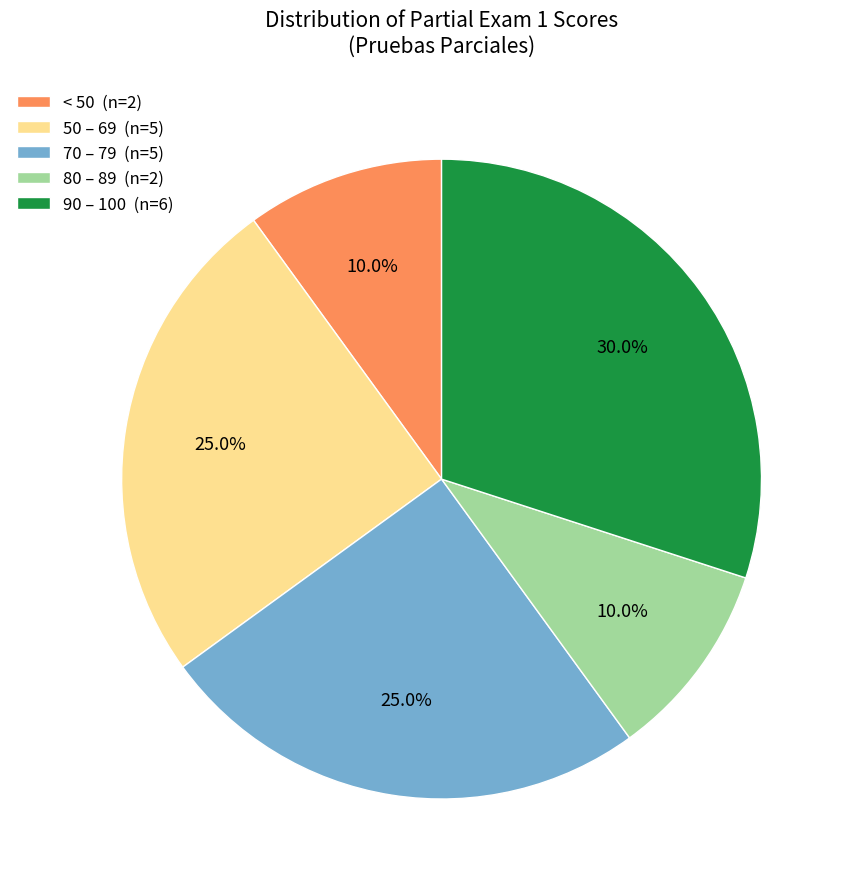

How much of the chart is everything except 90 – 100 (n=6)?

70.0%